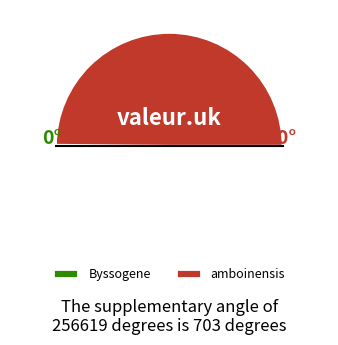

Do amboinensis and Byssogene together represent more than half of the pie?

Yes